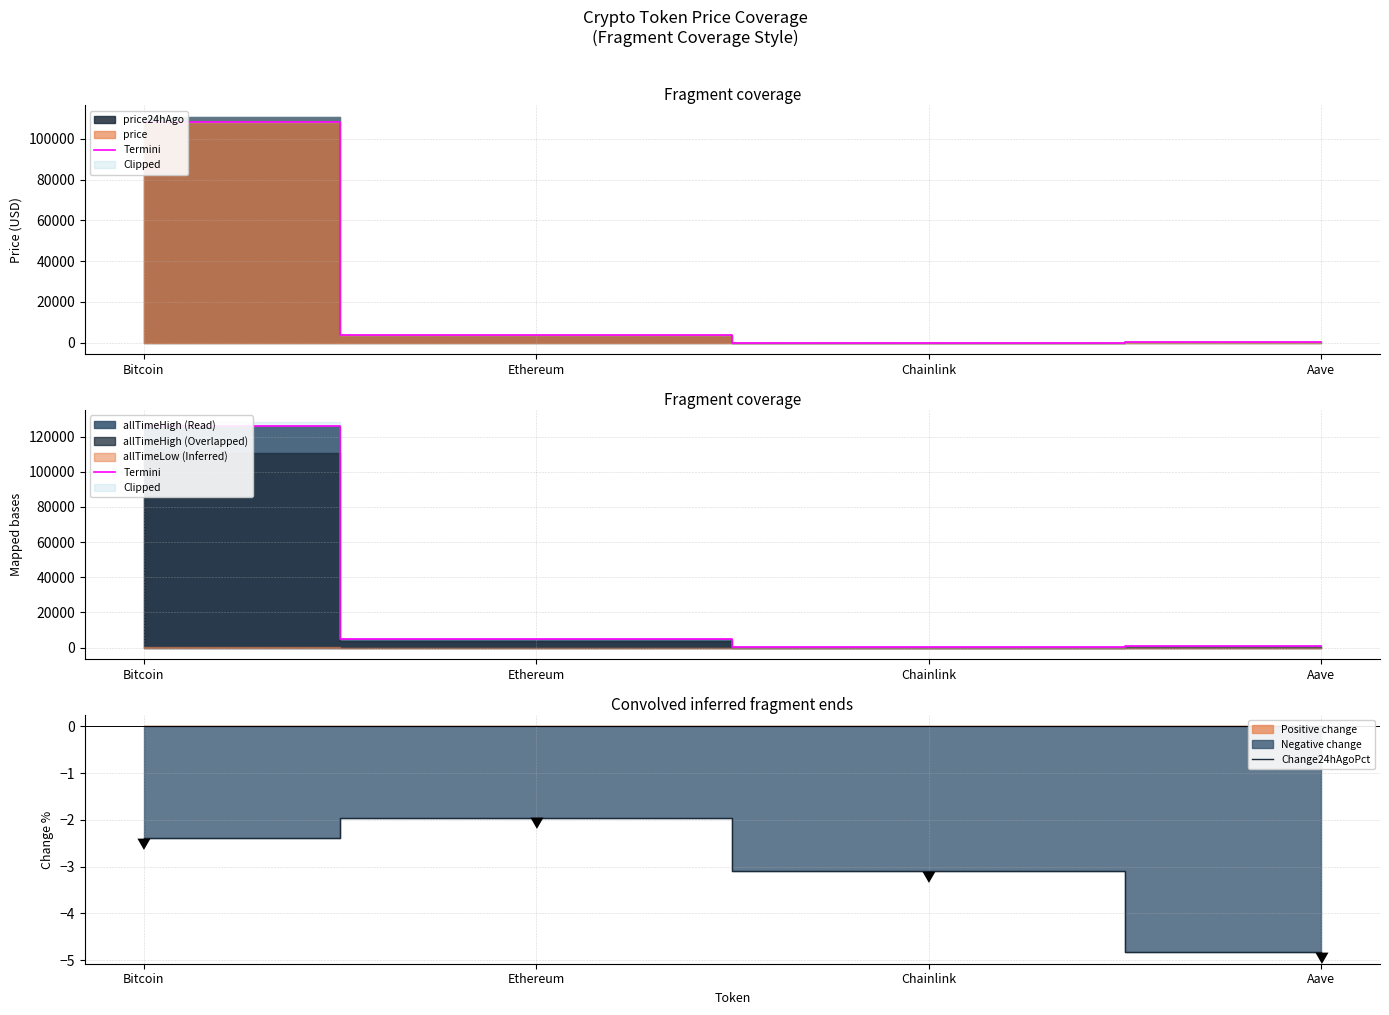

Which series has the largest total across all categories?

Termini